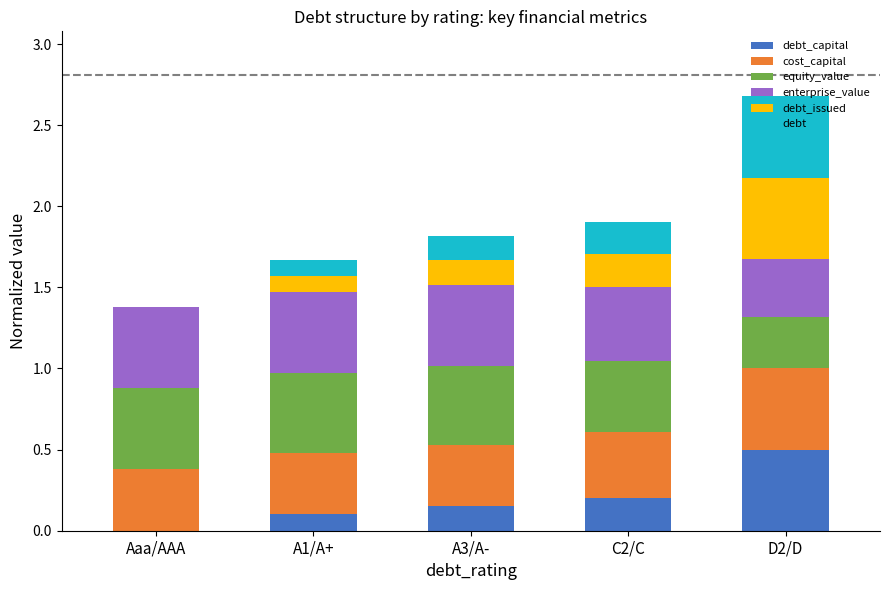

At which category is the sum across all series the highest?

D2/D